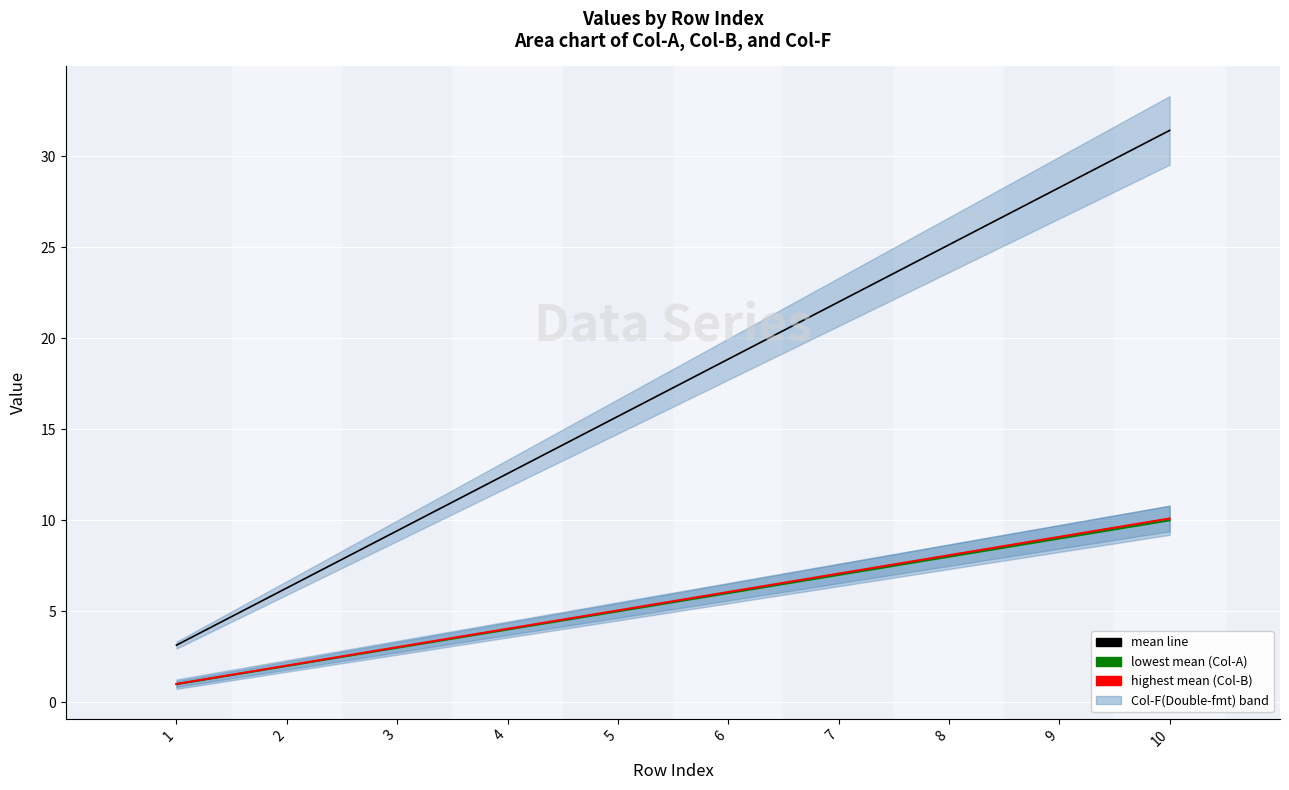

True or false: Col-B(Double) (highest mean) and Col-A(Int) (lowest mean) cross at least once.

False